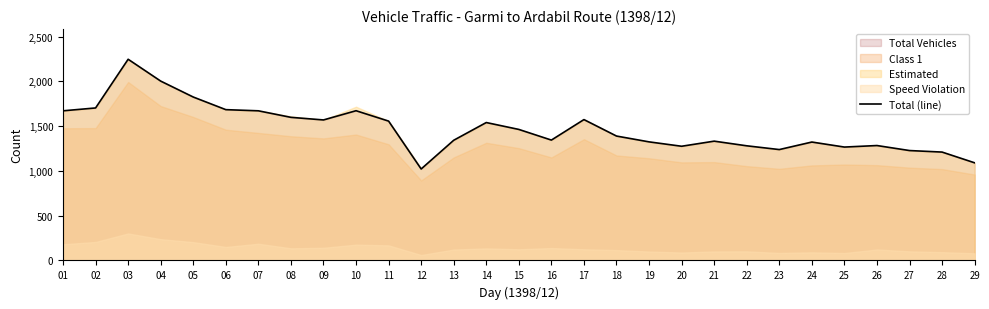

Reading left to right, list all the values displayed in this chart.

1672	1704	2248	2004	1826	1685	1672	1599	1570	1673	1557	1022	1343	1541	1464	1345	1574	1390	1325	1276	1333	1281	1239	1323	1267	1284	1228	1211	1091